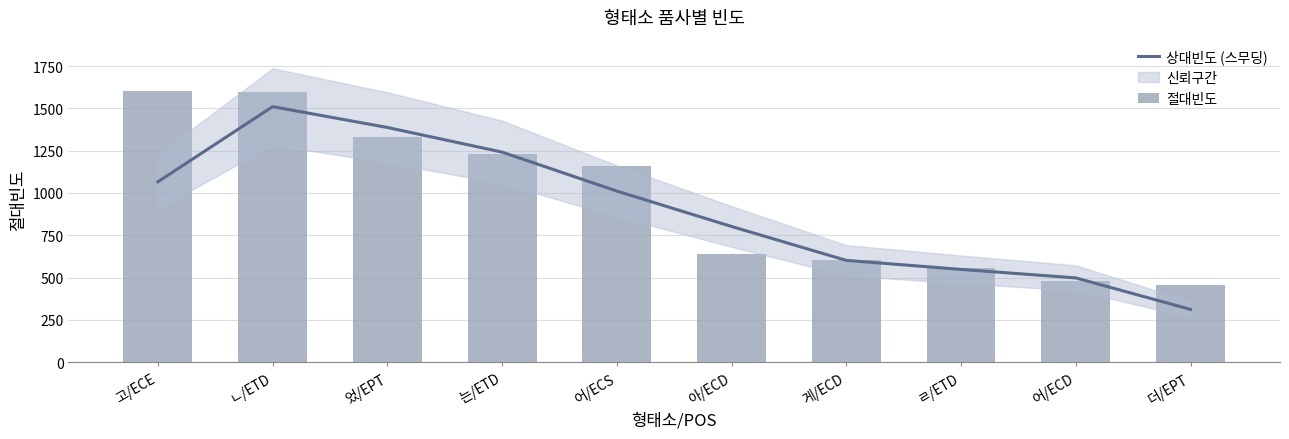

At which category is the sum across all series the highest?

ㄴ/ETD